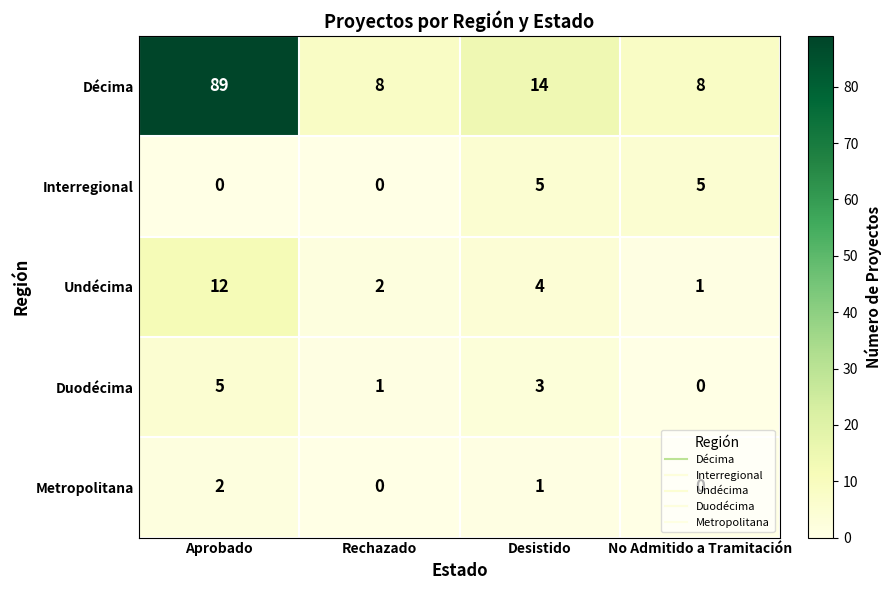

What is the difference between the maximum and minimum values in the Décima series?

81